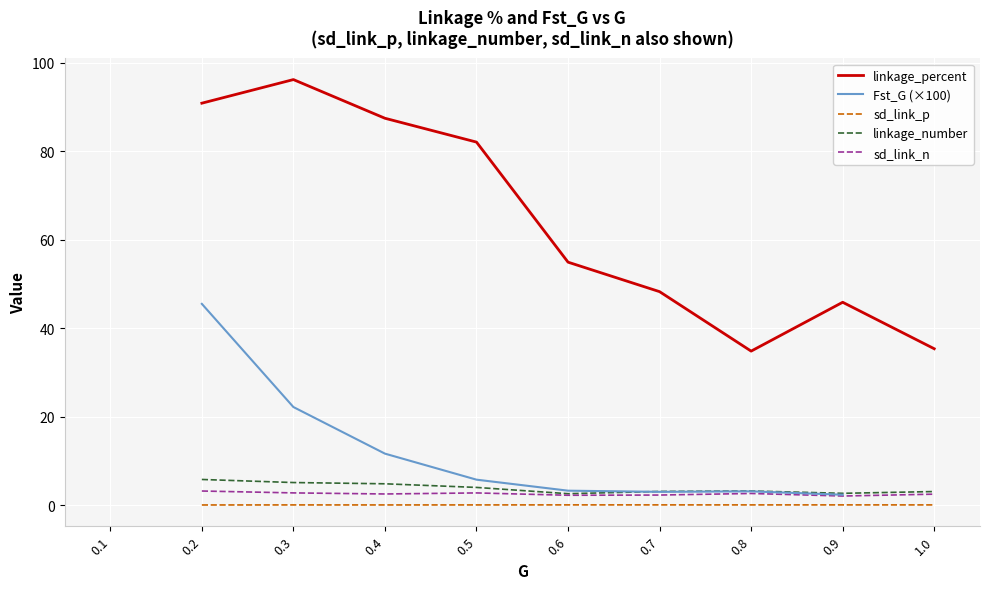

At which label does Fst_G (×100) first exceed 11?

0.2